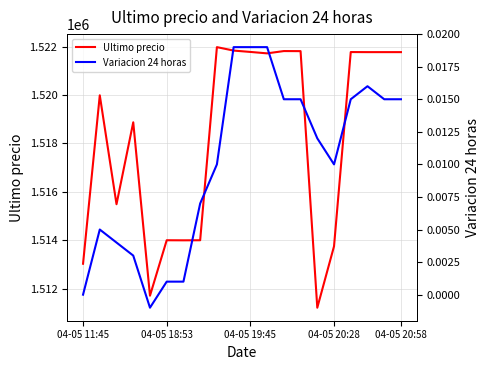

What is the highest value of the Ultimo precio series?

1521974.0